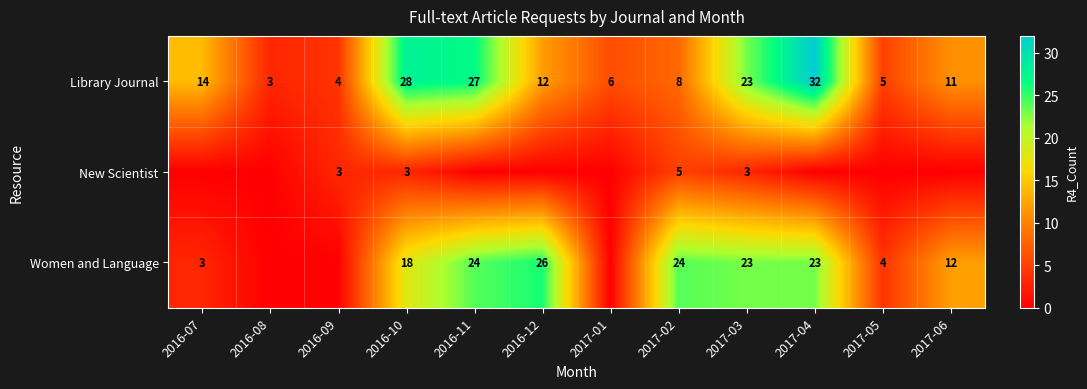

At 2016-10, list the series in order from smallest to largest.

New Scientist, Women and Language, Library Journal